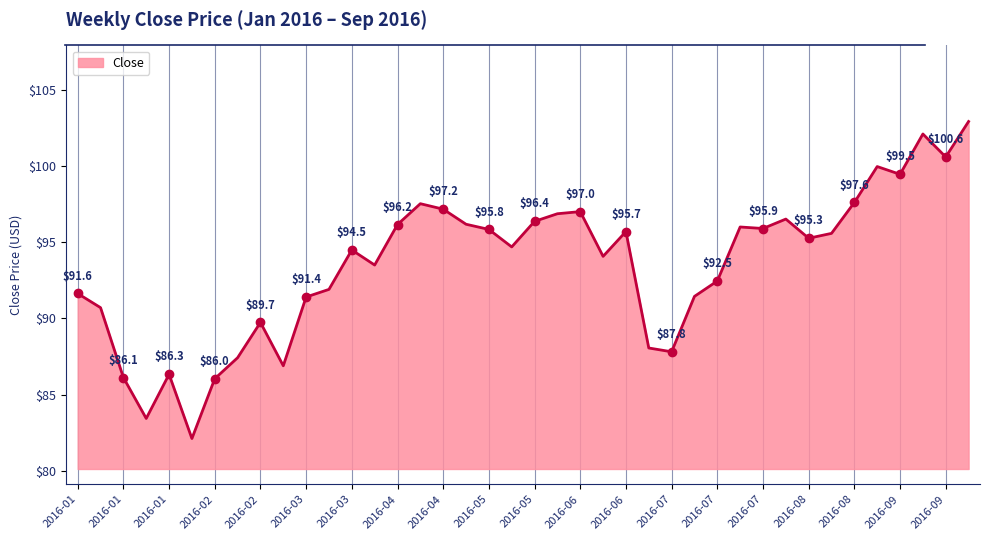

What is the difference between the maximum and minimum values?

20.8